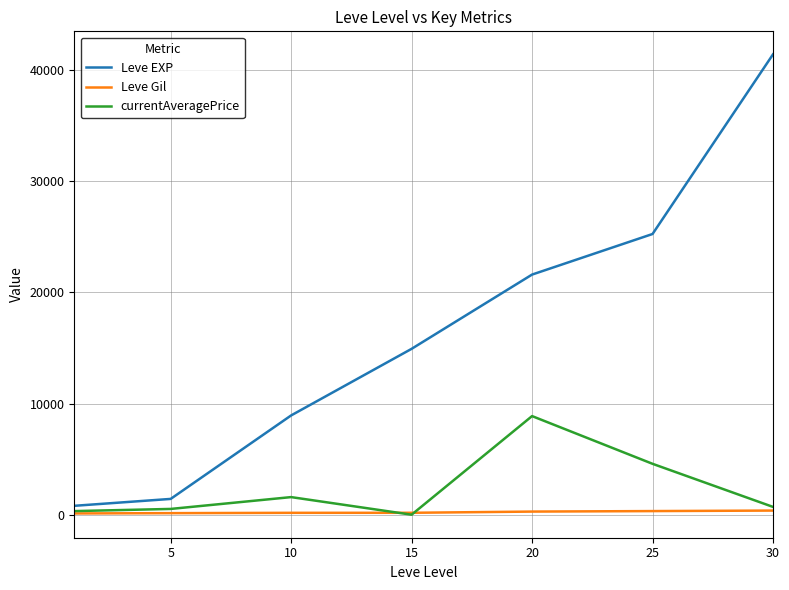

List the series in order of their peak value, highest first.

Leve EXP, currentAveragePrice, Leve Gil